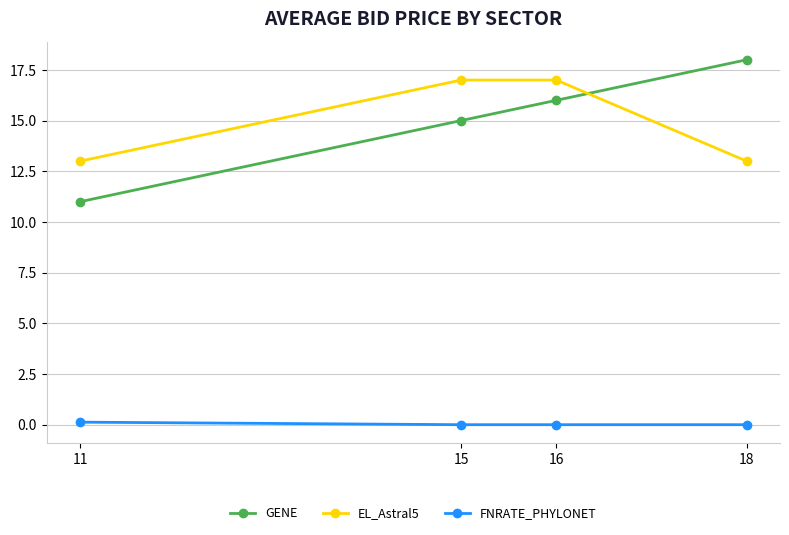

Count the number of data series in this chart.

3